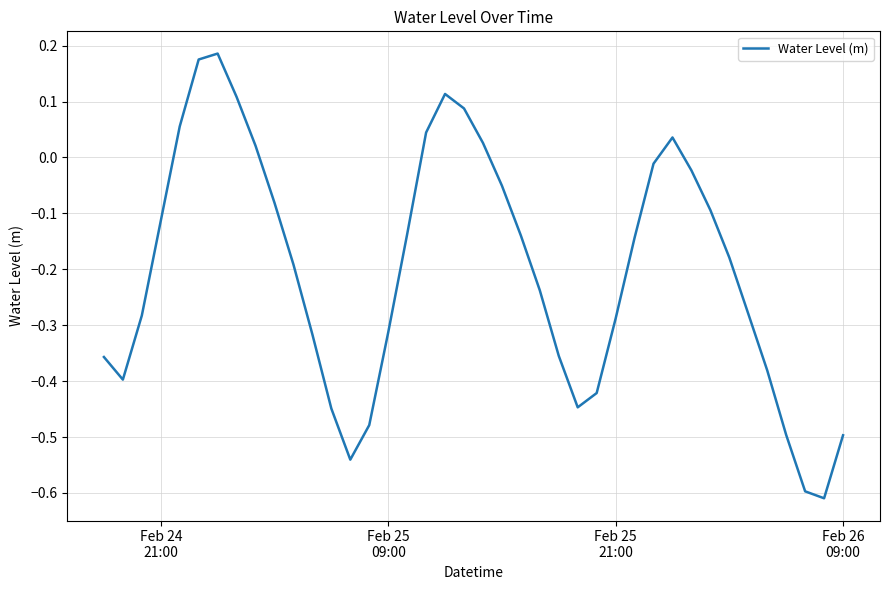

What is the difference between the maximum and minimum values?

0.8